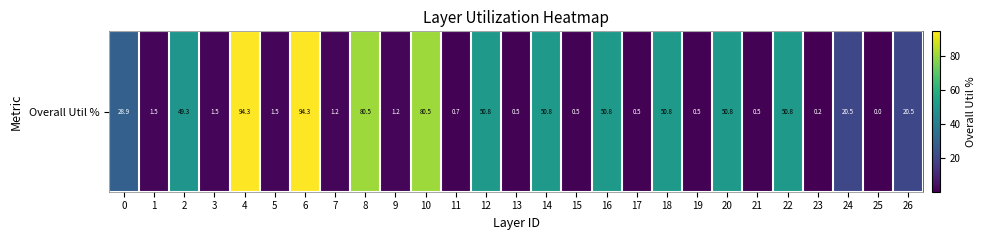

At which label is the value closest to 47?

2